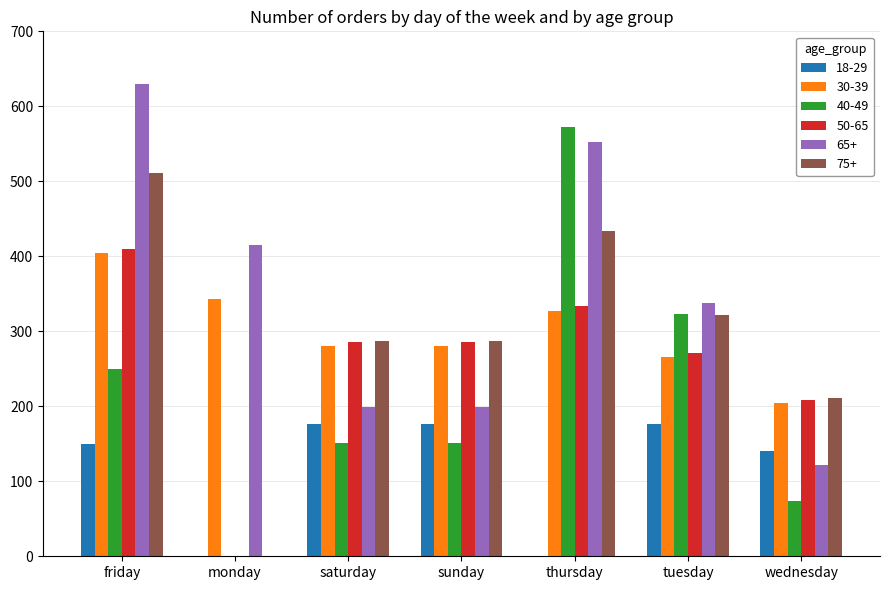

Are the bars horizontal?

No